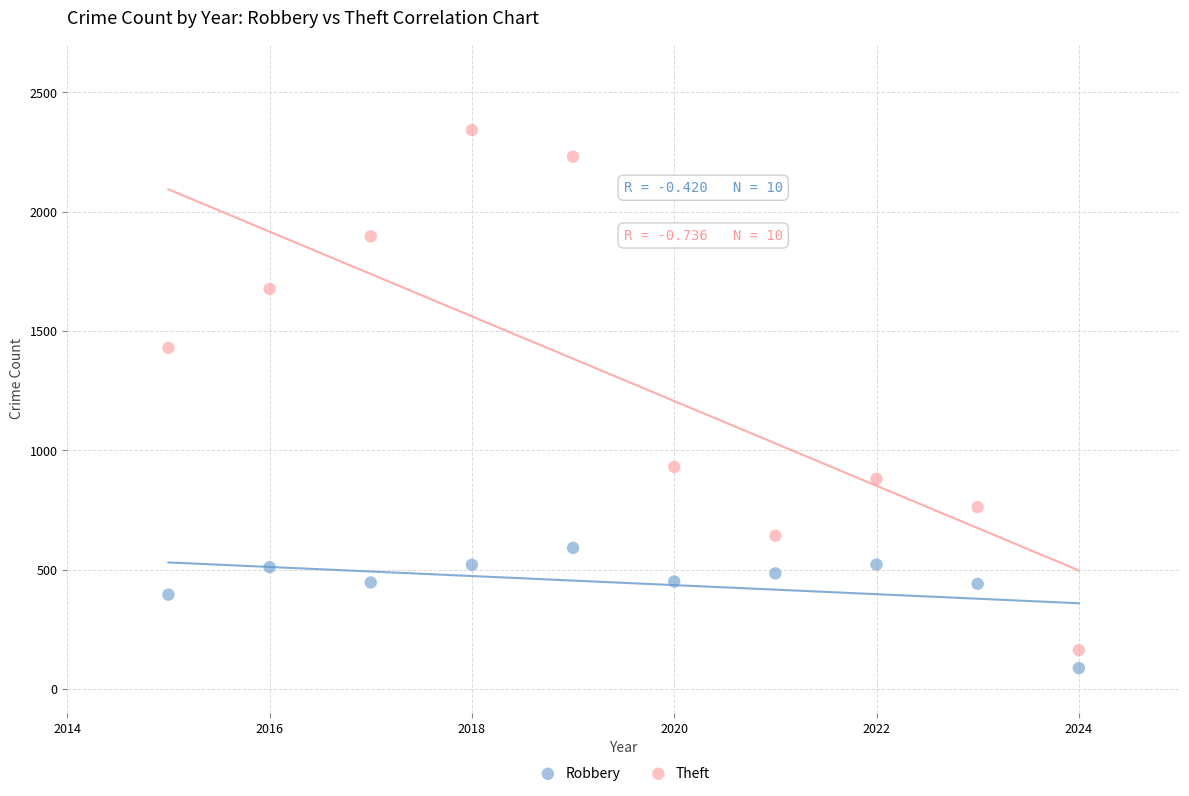

Which series has the widest spread of Y values?

Theft